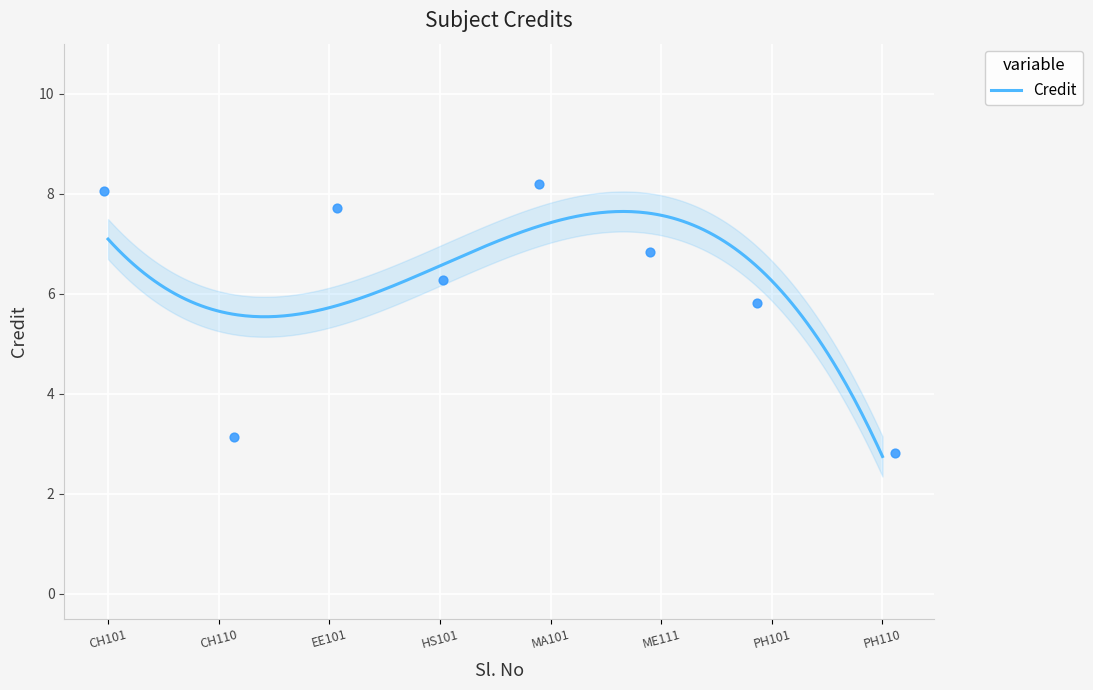

What is the change in value from 2 to 8?

-0.3